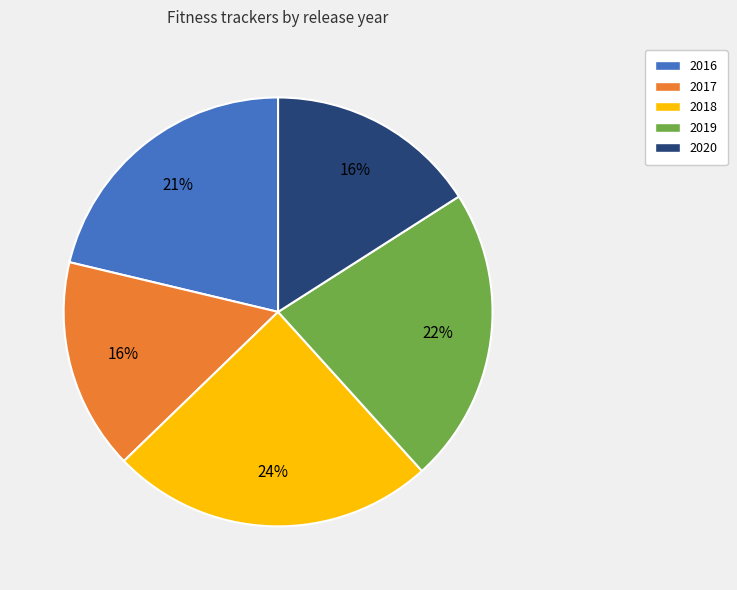

How many segments does this pie chart have?

5